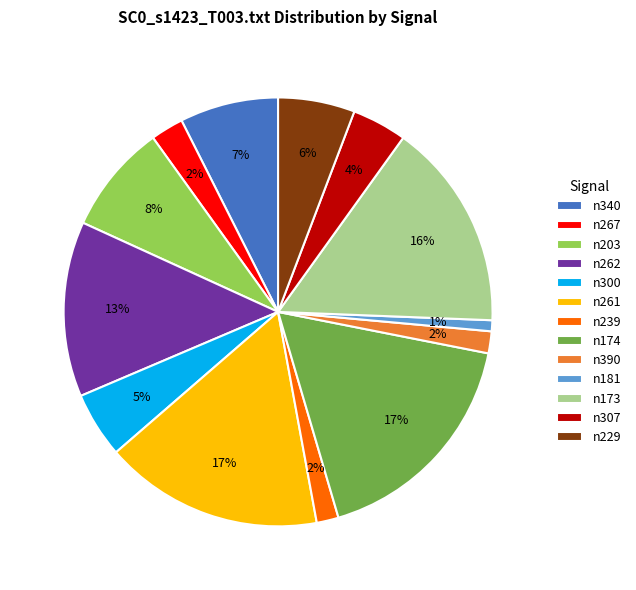

Count the number of slices in the pie.

13